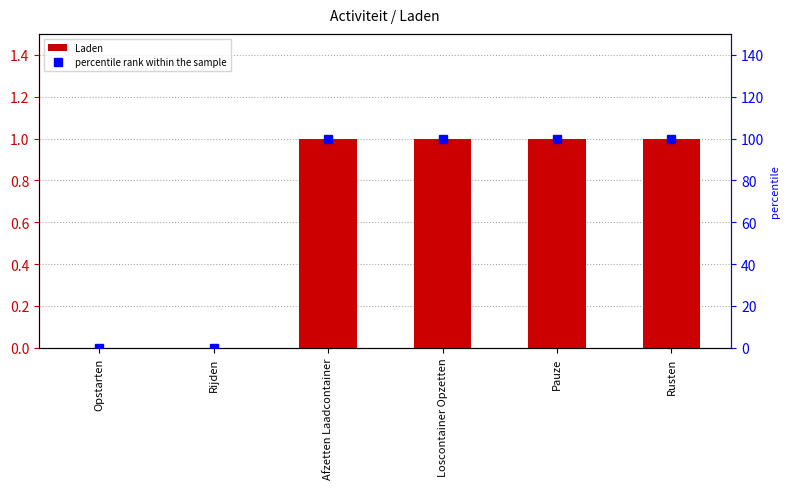

What is the sum of all percentile rank within the sample values?

400